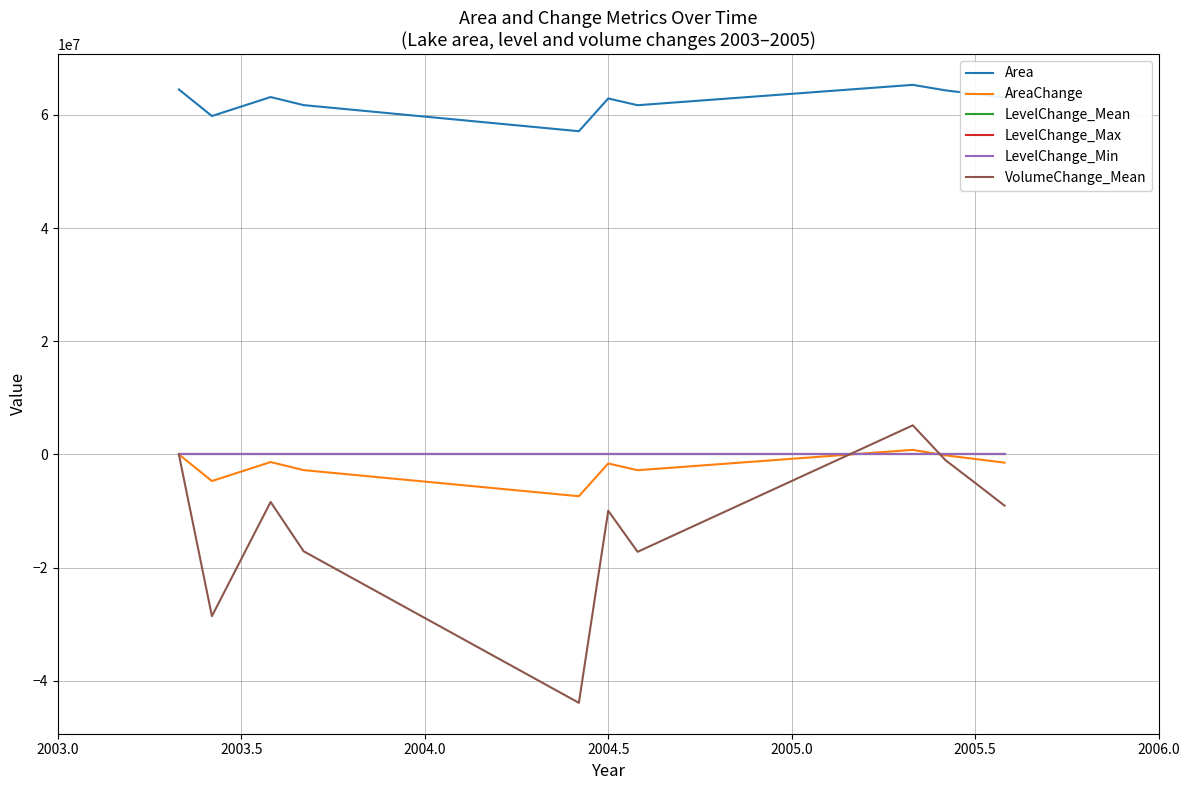

How many lines are shown in the chart?

6